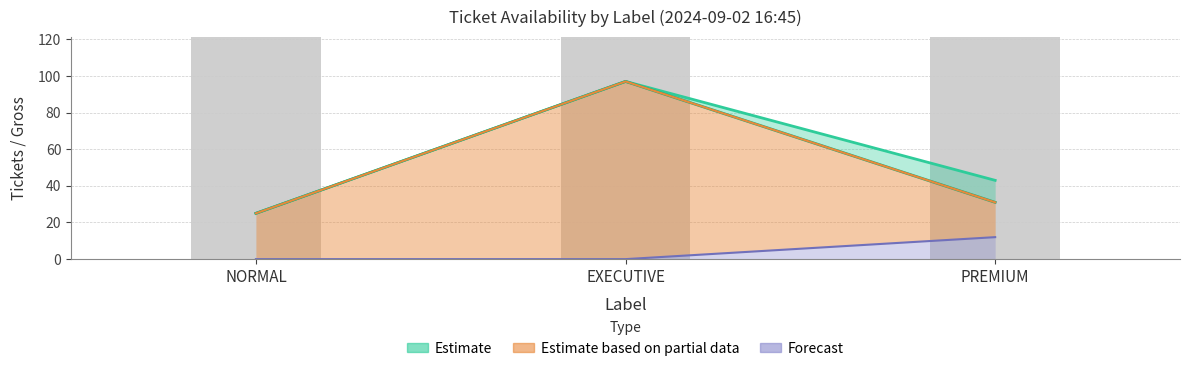

Between PREMIUM and NORMAL, which is larger?

PREMIUM